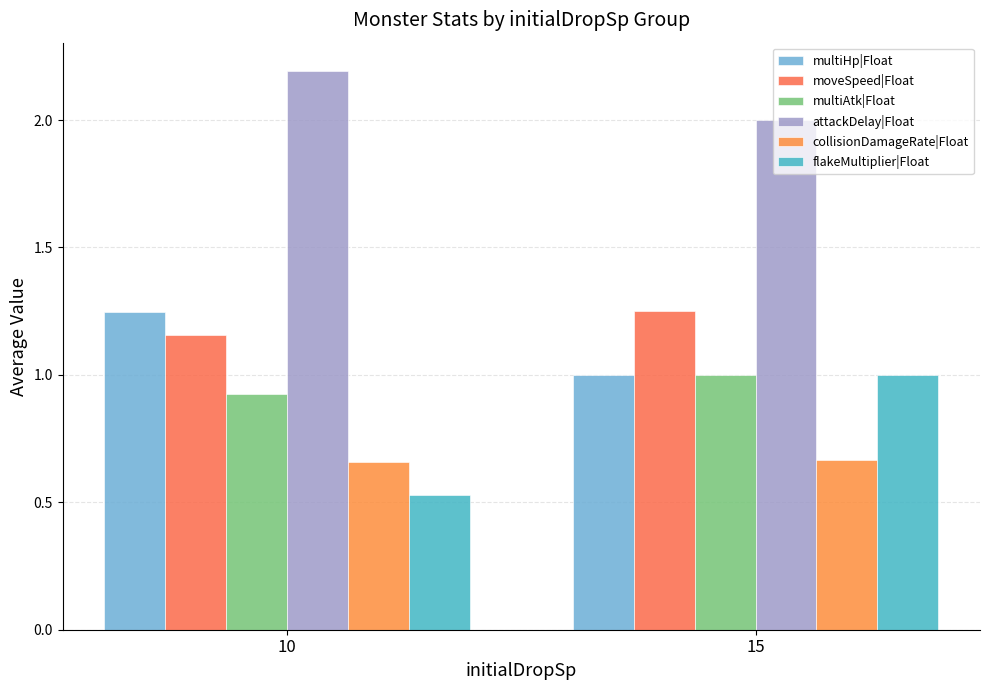

Reading left to right, transcribe all the data shown in this chart.

multiHp|Float: 1.2	1.0
moveSpeed|Float: 1.2	1.2
multiAtk|Float: 0.9	1.0
attackDelay|Float: 2.2	2.0
collisionDamageRate|Float: 0.7	0.7
flakeMultiplier|Float: 0.5	1.0